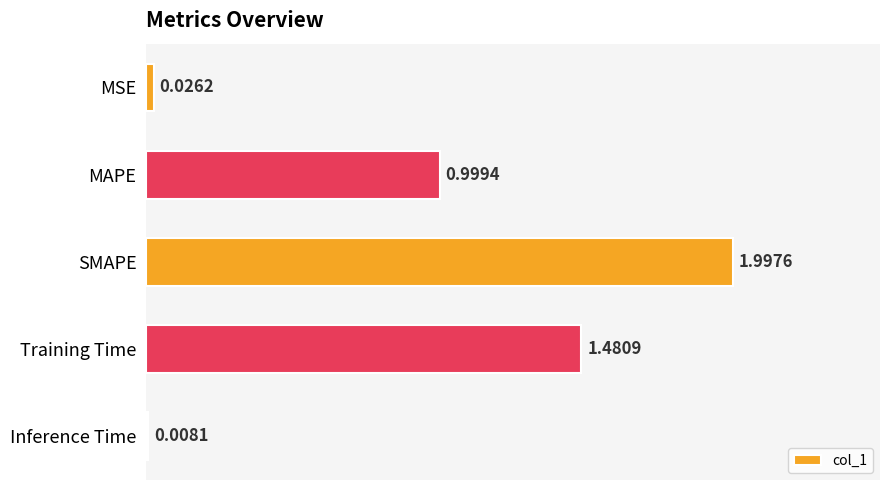

Which has a higher value, Training Time or SMAPE?

SMAPE